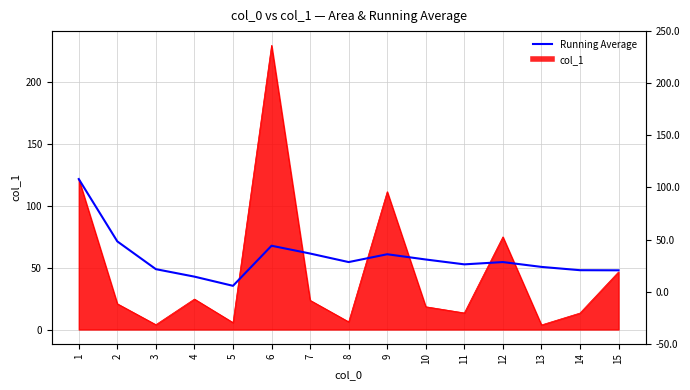

Which label corresponds to the smallest value in the chart?

5